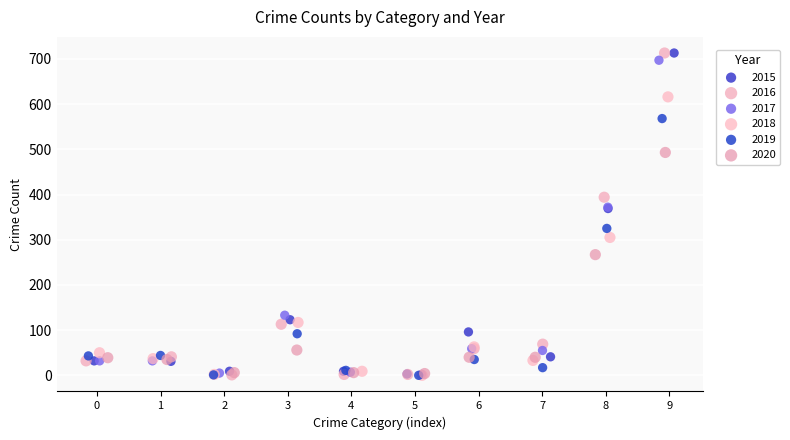

Which series has the largest Y range (max minus min)?

2016